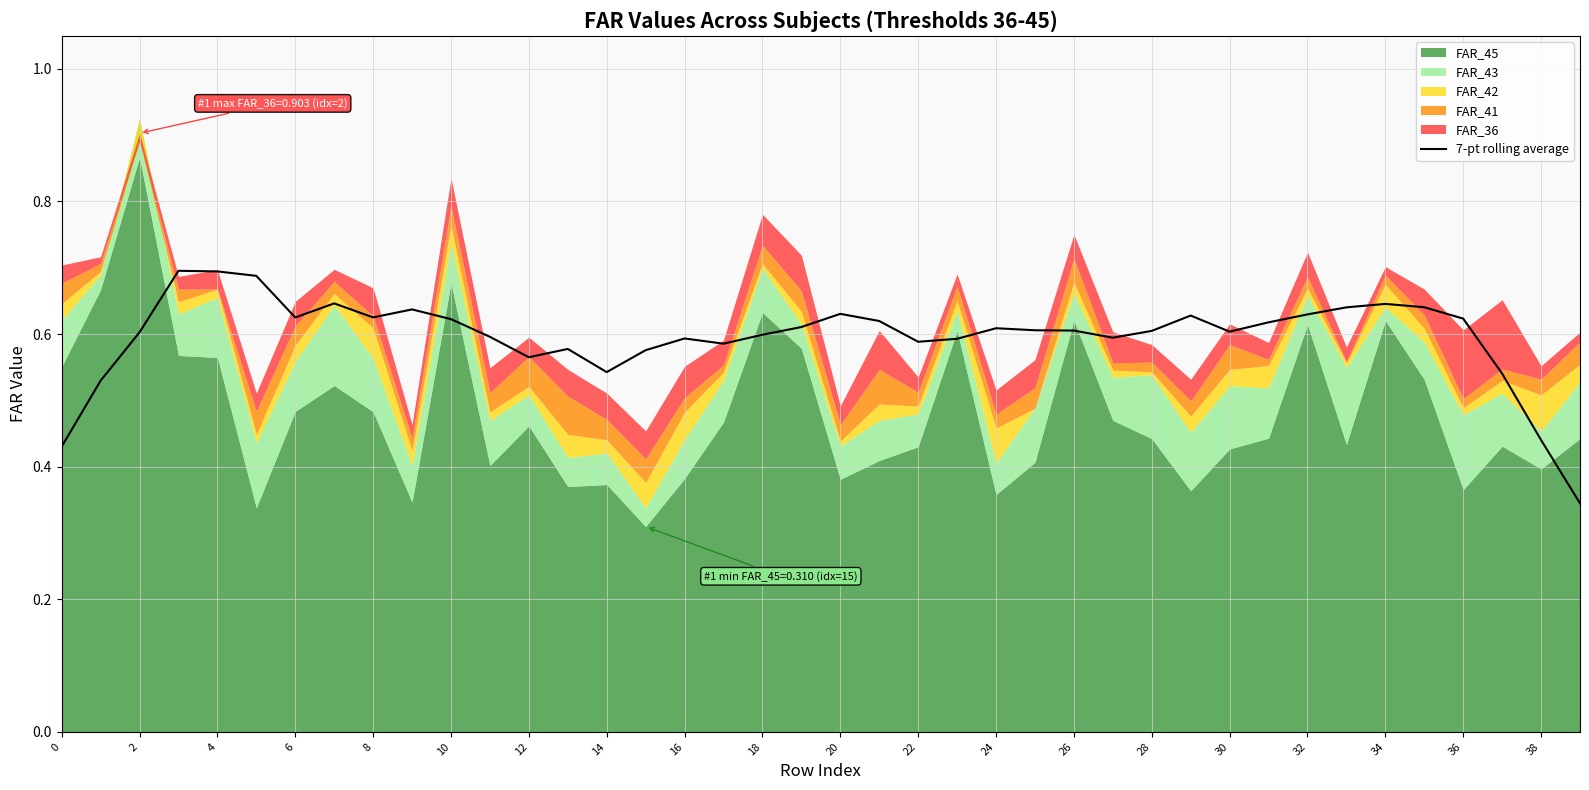

At which label is the value closest to 0?

39